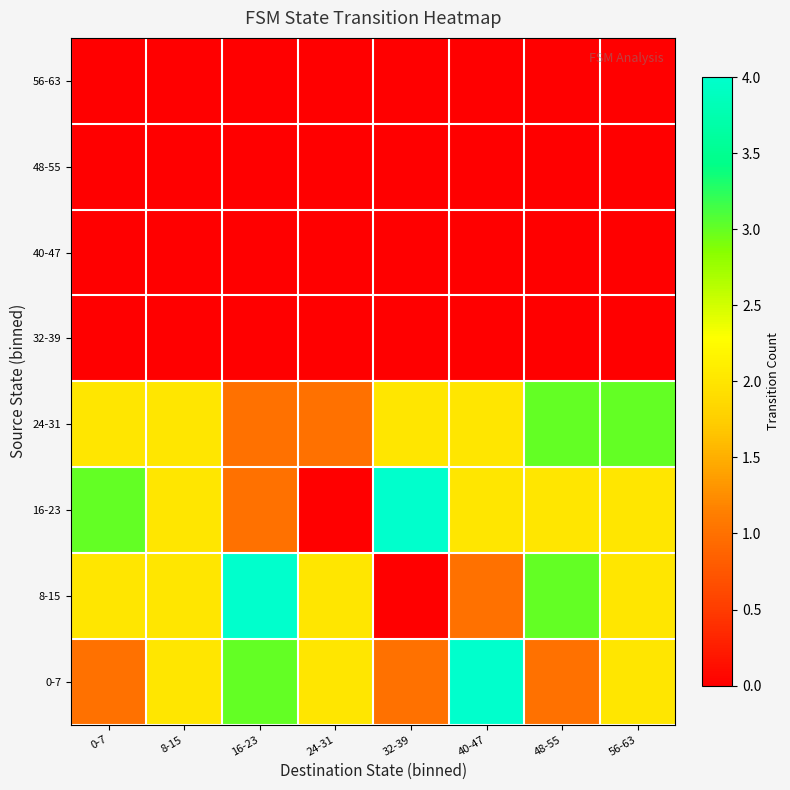

At which category is the sum across all series the highest?

16-23